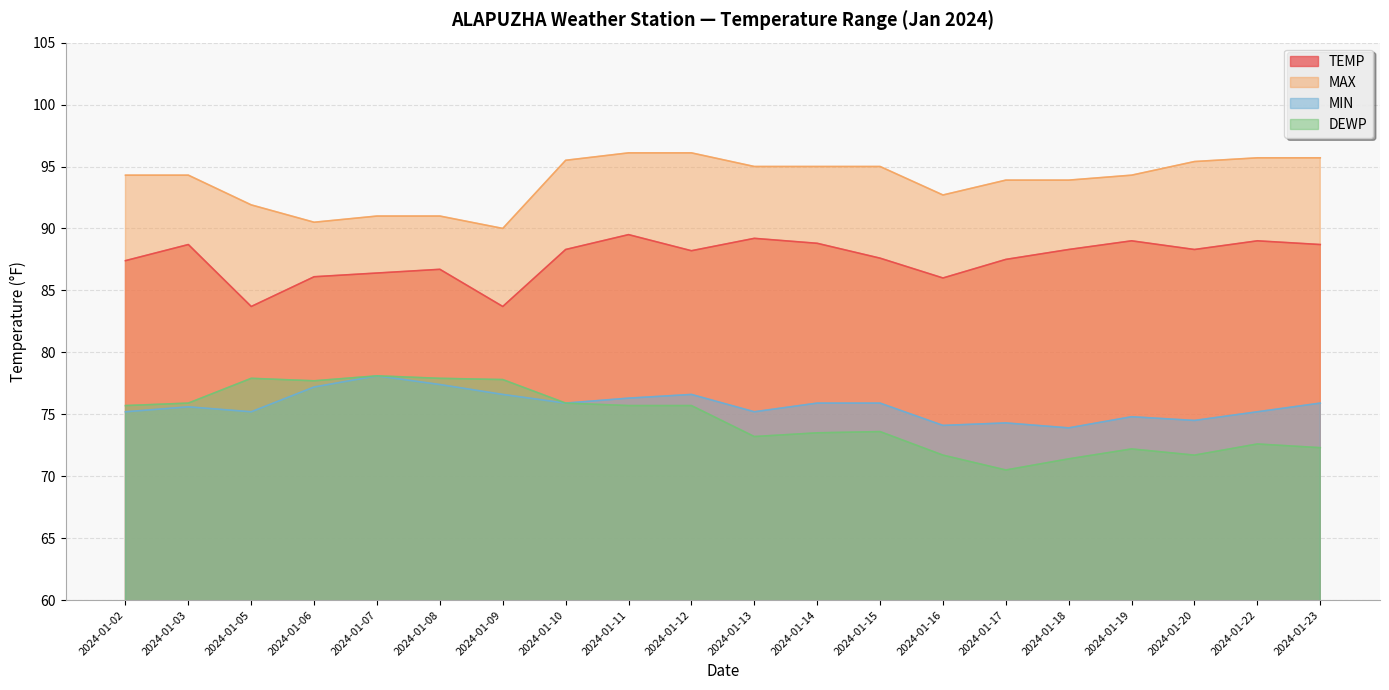

Does the chart display data point markers on the line(s)?

No